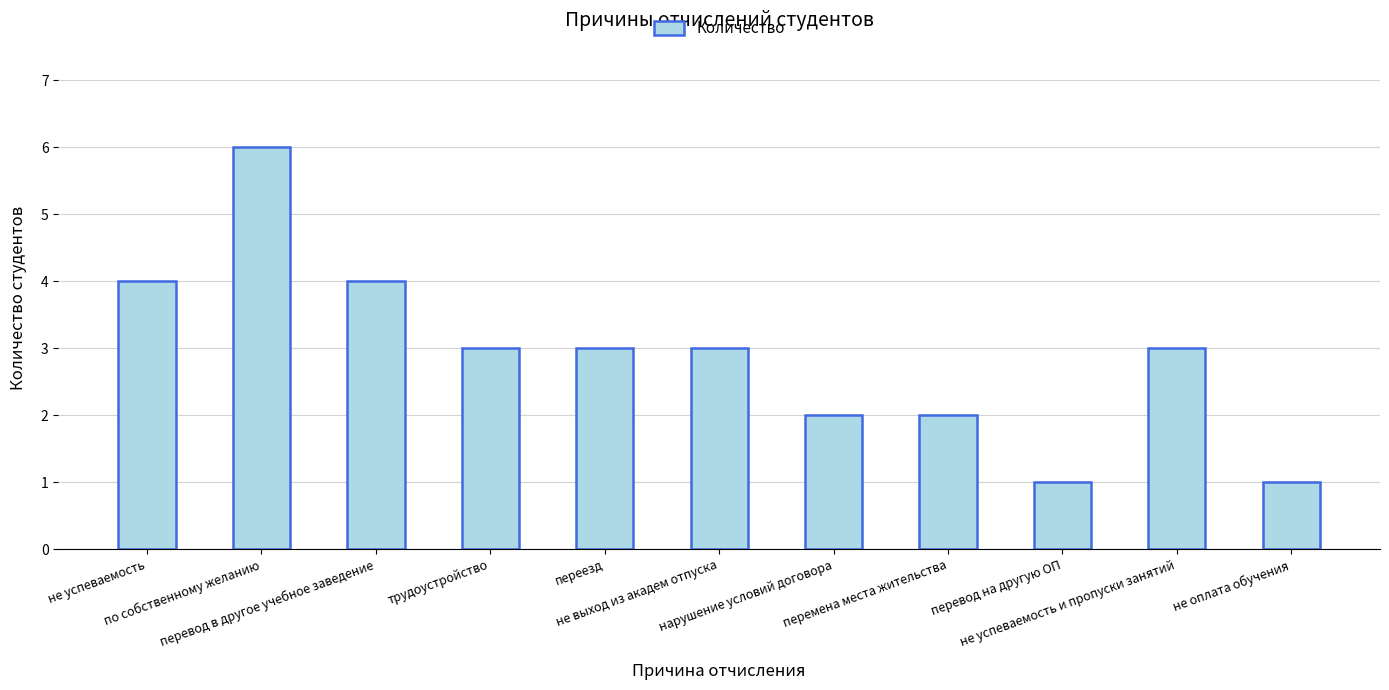

Count the number of data series in this chart.

1